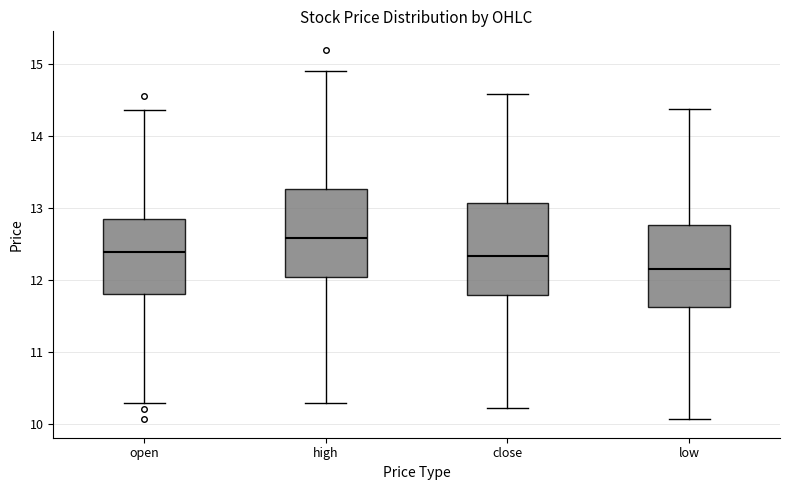

Reading left to right, read every box against the y-axis: the position of its median line, the range the box covers, and the ends of its whiskers. The values are not printed on the chart, so give them approximately, as read against the axis.

open: median 12.4, box 11.8 to 12.9, whiskers 10.3 to 14.4
high: median 12.6, box 12.0 to 13.3, whiskers 10.3 to 14.9
close: median 12.3, box 11.8 to 13.1, whiskers 10.2 to 14.6
low: median 12.2, box 11.6 to 12.8, whiskers 10.1 to 14.4